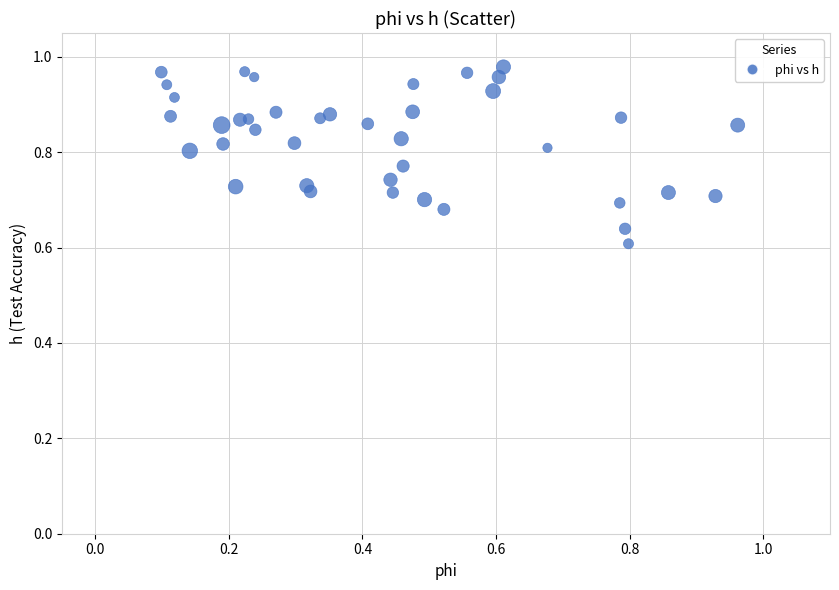

What is the range of Y values (max minus min)?

0.4